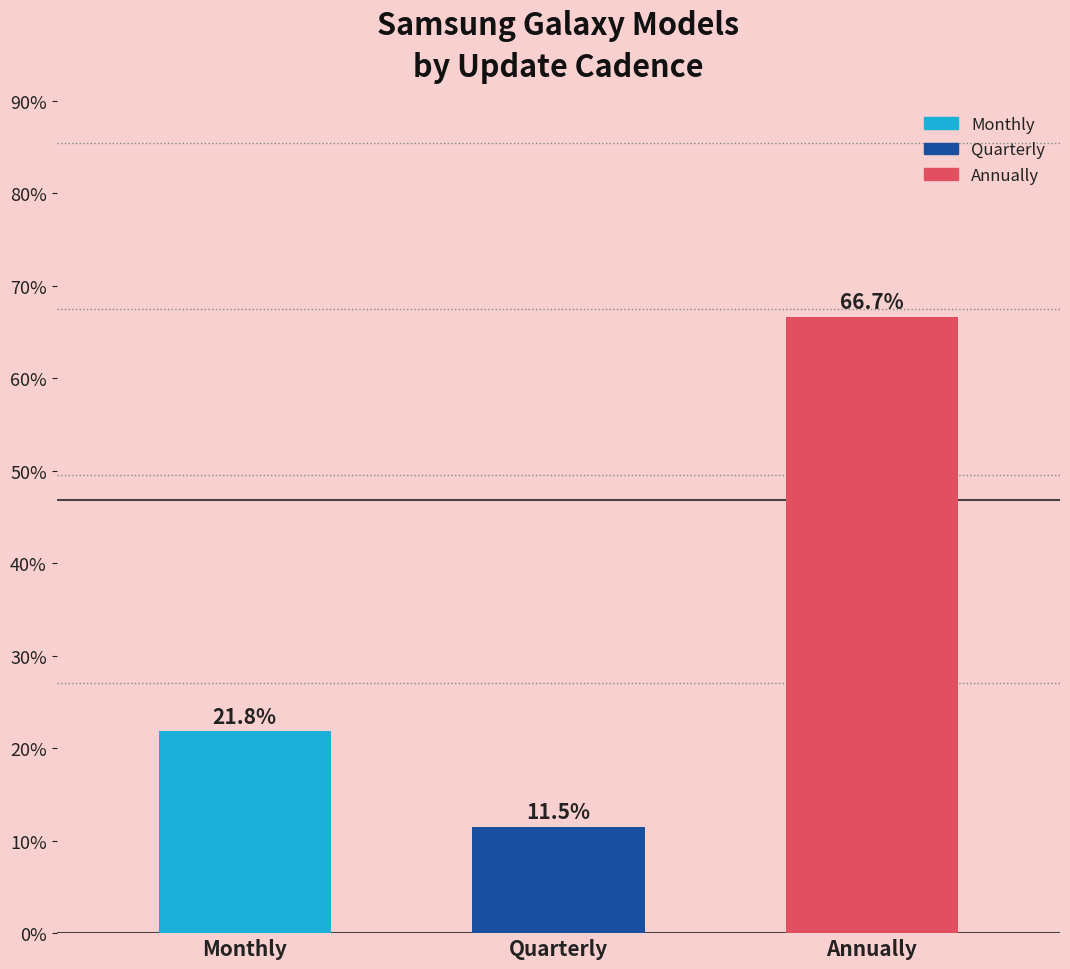

Reading left to right, what are all the values shown in this chart?

Monthly=21.8	Quarterly=11.5	Annually=66.7